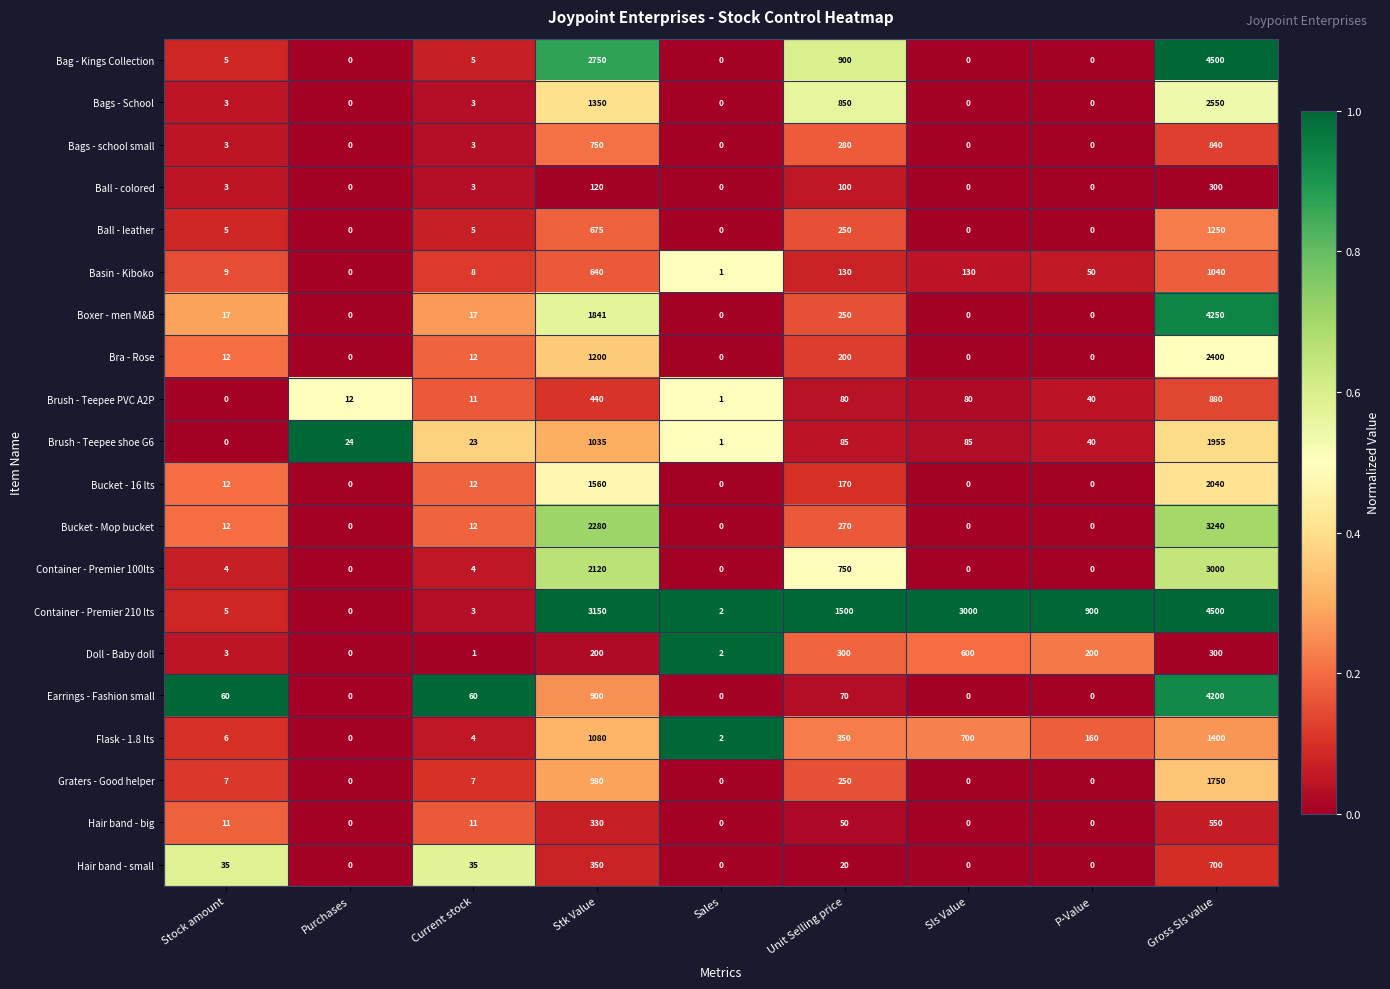

What is the average value of the Bags - School series?

528